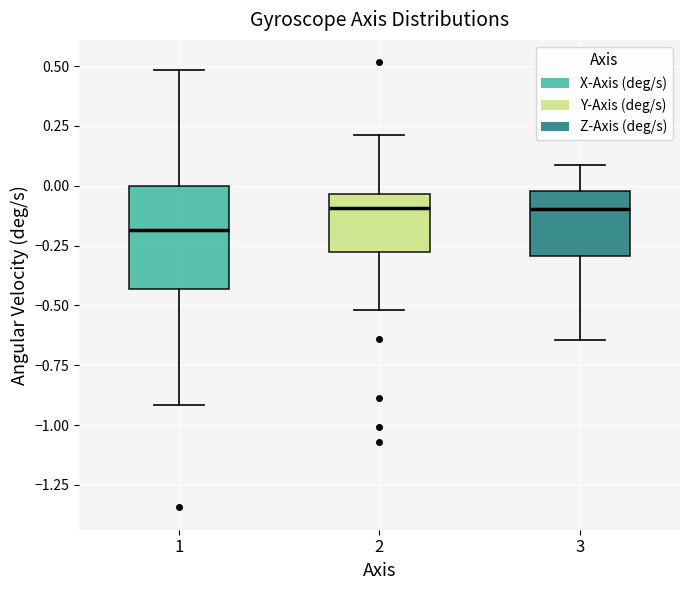

Comparing the boxes themselves (not the whiskers), which one is the tallest?

1